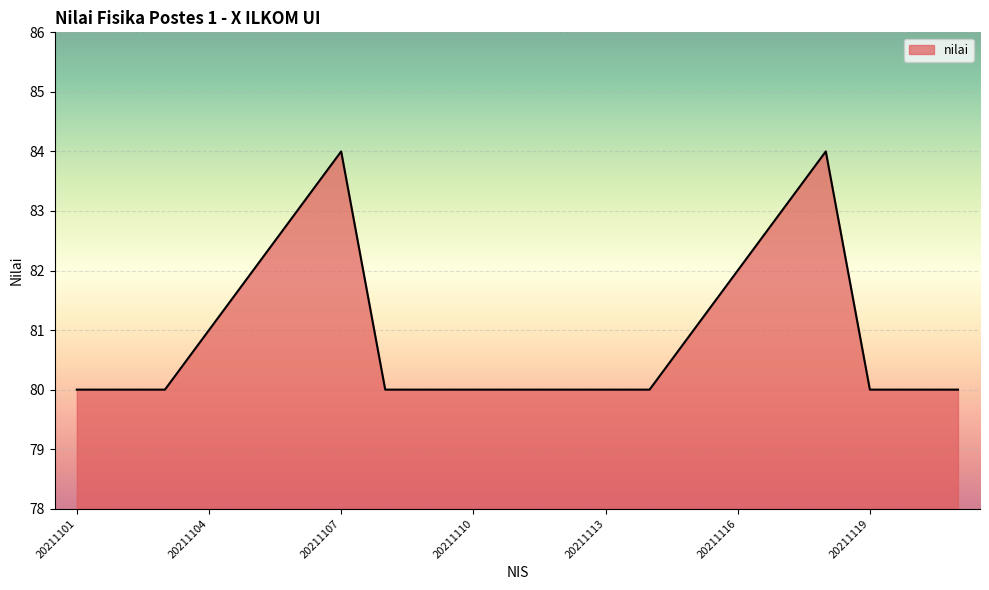

True or false: there are more than 0 points higher than both neighbors.

True